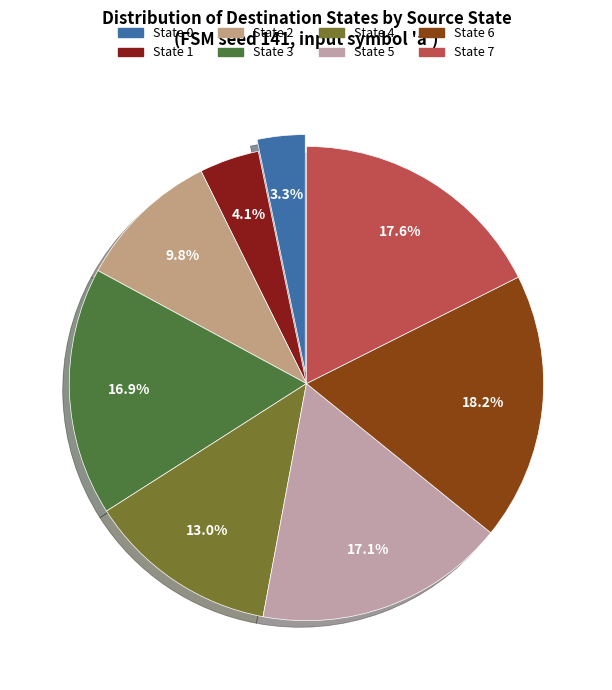

Which category has the smallest portion of the pie?

State 0